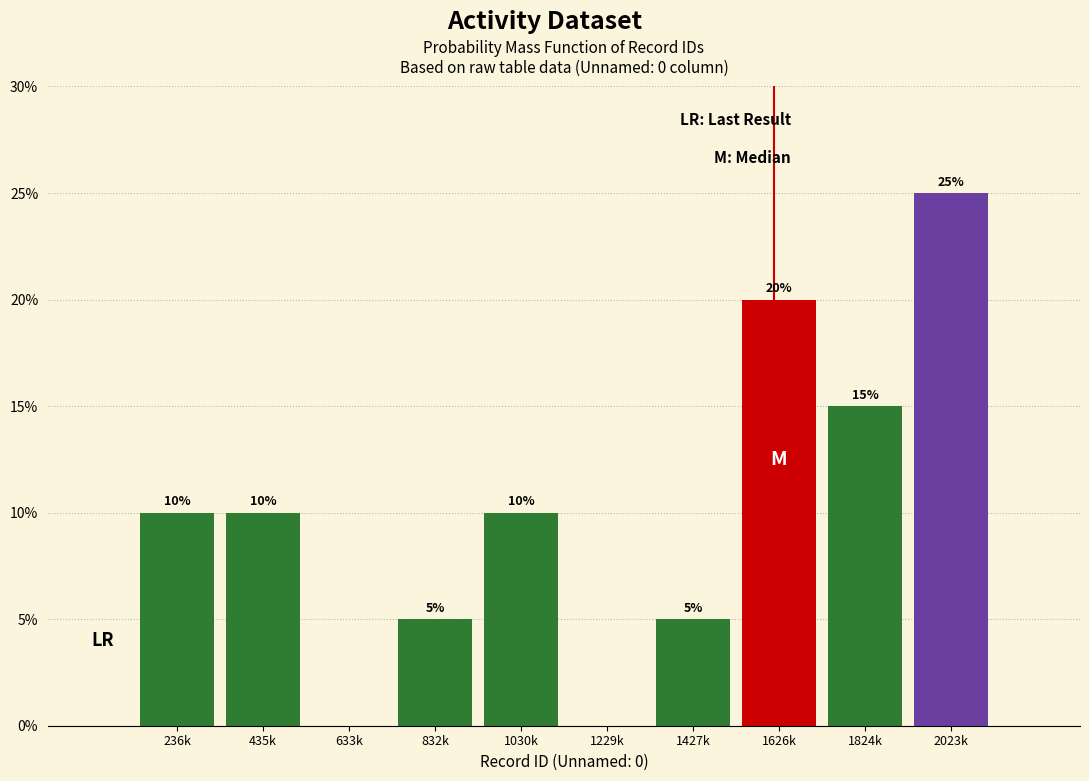

Are the bars horizontal?

No